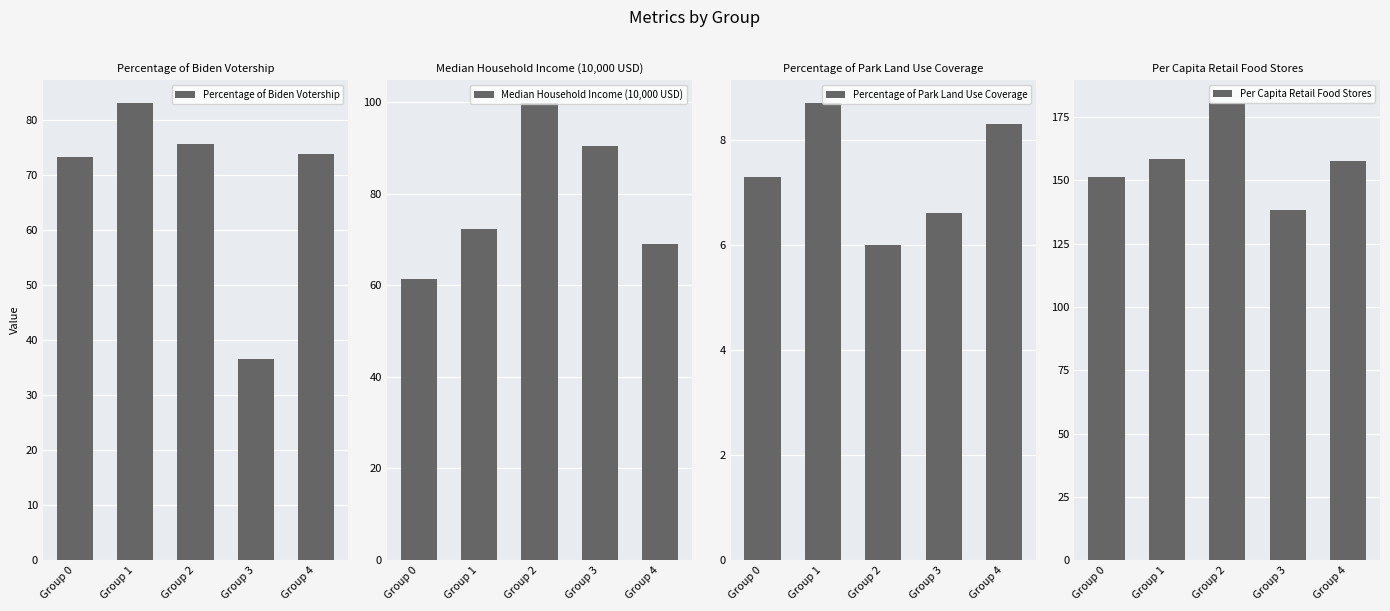

What is the total value across all series at Group 0?

293.2